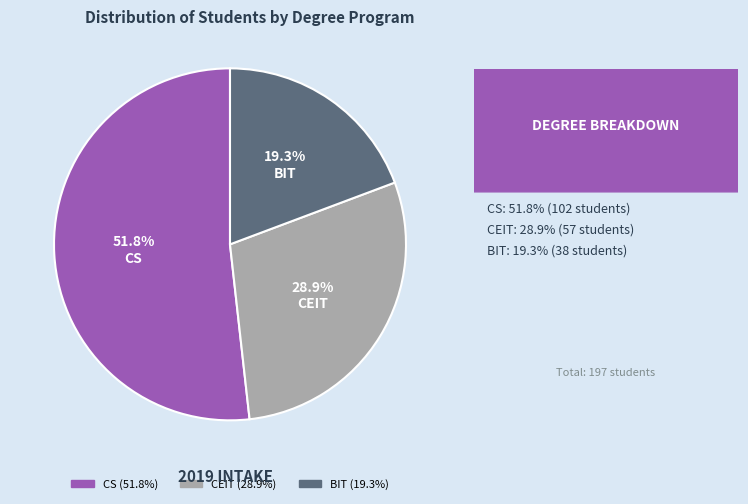

Which slice is the largest?

CS